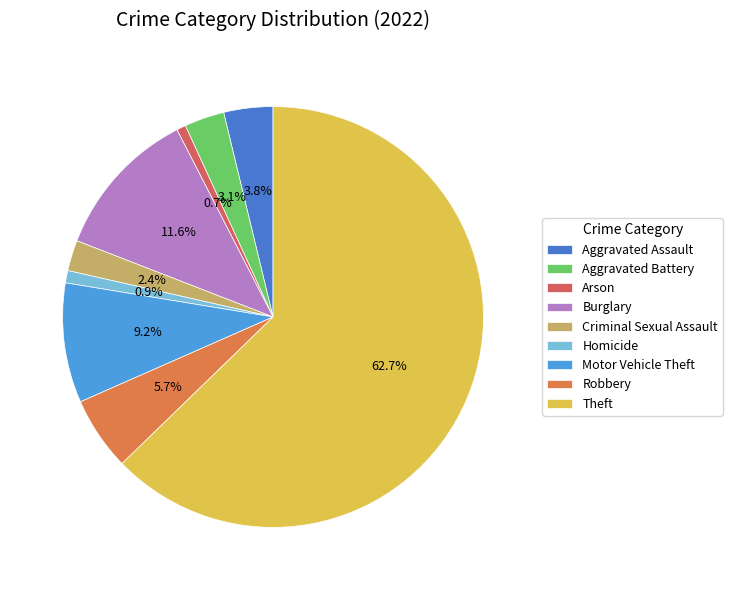

Rank the categories by value from highest to lowest.

Theft, Burglary, Motor Vehicle Theft, Robbery, Aggravated Assault, Aggravated Battery, Criminal Sexual Assault, Homicide, Arson